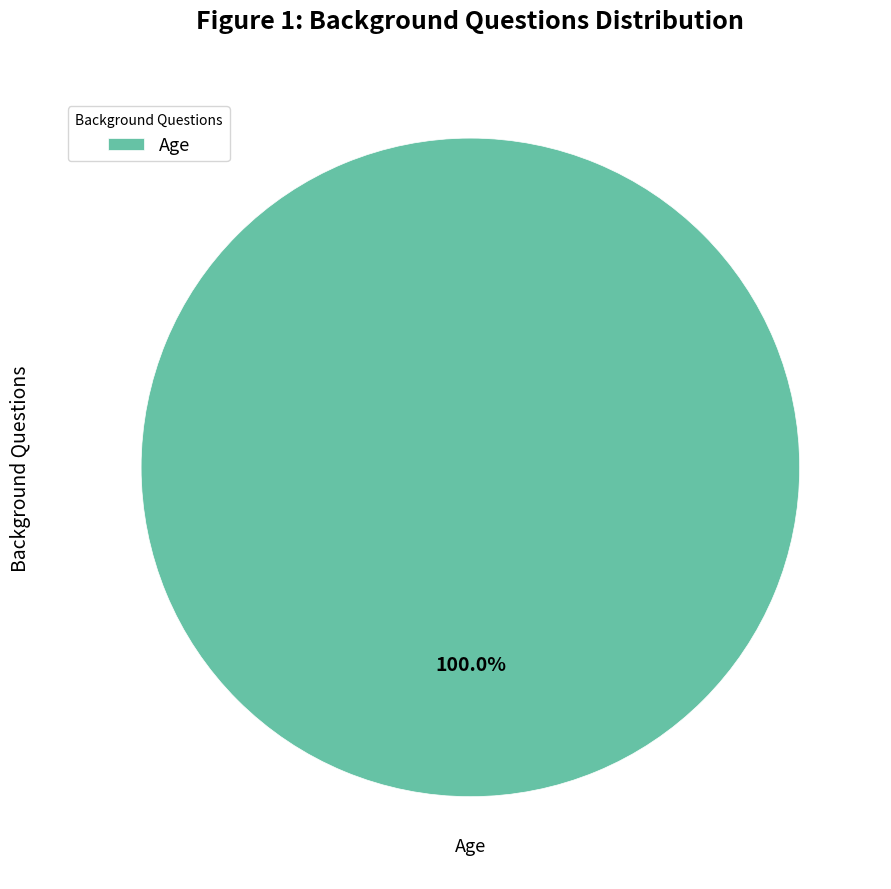

True or false: Age accounts for 100% of the total.

True